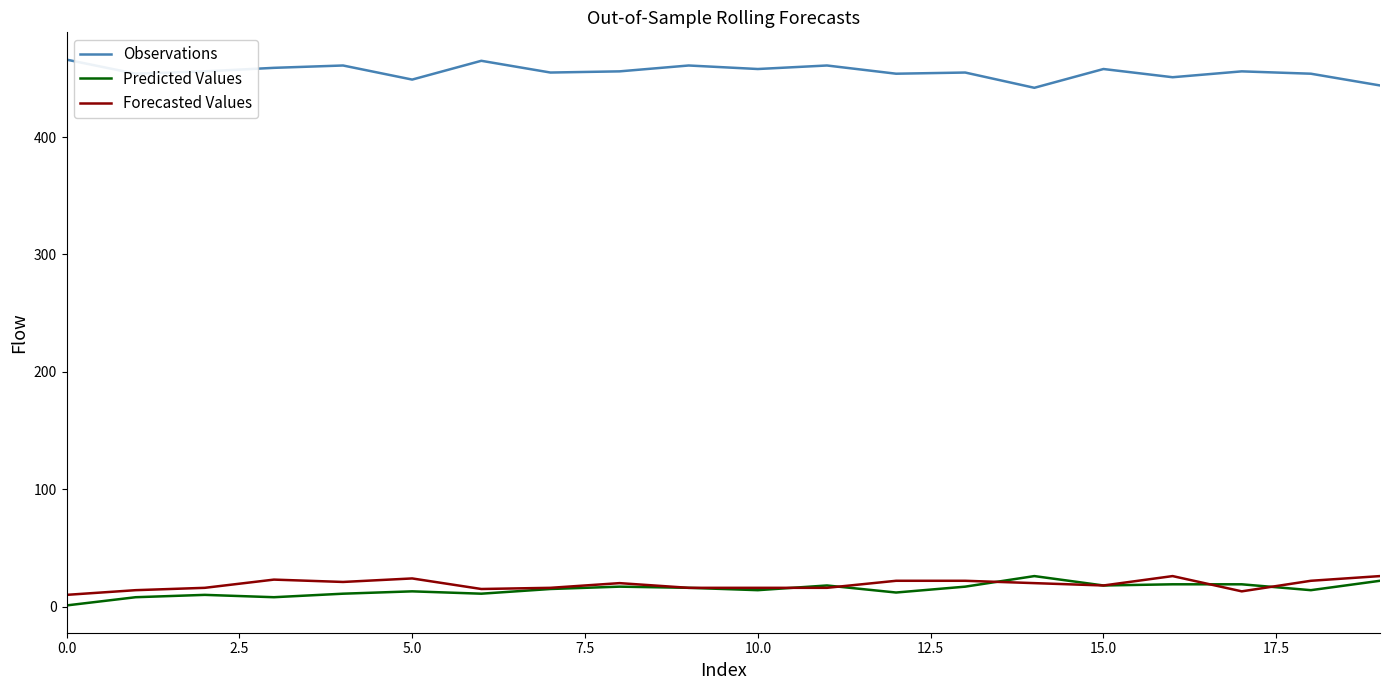

Count the number of data series in this chart.

3